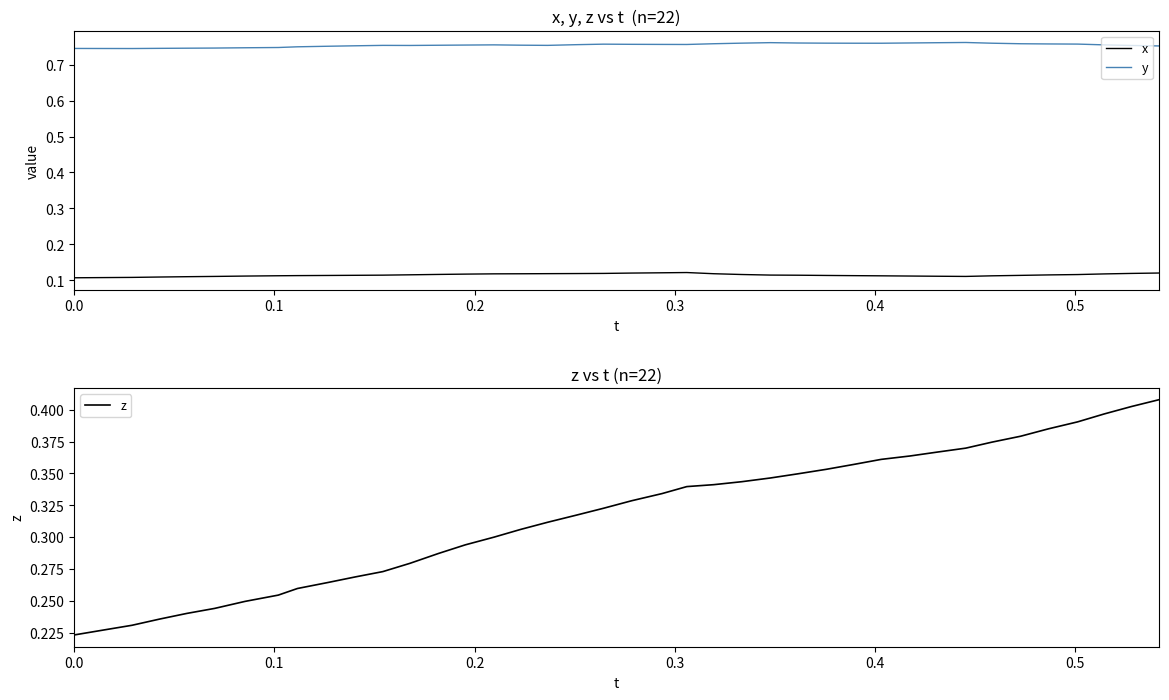

Reading right to left, extract all data points from this chart.

x: 0.1	0.1	0.1	0.1	0.1	0.1	0.1	0.1	0.1	0.1	0.1	0.1	0.1	0.1	0.1	0.1	0.1	0.1	0.1	0.1	0.1	0.1	0.1	0.1	0.1	0.1	0.1	0.1	0.1	0.1	0.1	0.1	0.1	0.1	0.1	0.1	0.1	0.1	0.1	0.1
y: 0.8	0.8	0.8	0.8	0.8	0.8	0.8	0.8	0.8	0.8	0.8	0.8	0.8	0.8	0.8	0.8	0.8	0.8	0.8	0.8	0.8	0.8	0.8	0.8	0.8	0.8	0.8	0.8	0.8	0.8	0.8	0.8	0.7	0.7	0.7	0.7	0.7	0.7	0.7	0.7
z: 0.4	0.4	0.4	0.4	0.4	0.4	0.4	0.4	0.4	0.4	0.4	0.4	0.4	0.3	0.3	0.3	0.3	0.3	0.3	0.3	0.3	0.3	0.3	0.3	0.3	0.3	0.3	0.3	0.3	0.3	0.3	0.3	0.3	0.2	0.2	0.2	0.2	0.2	0.2	0.2